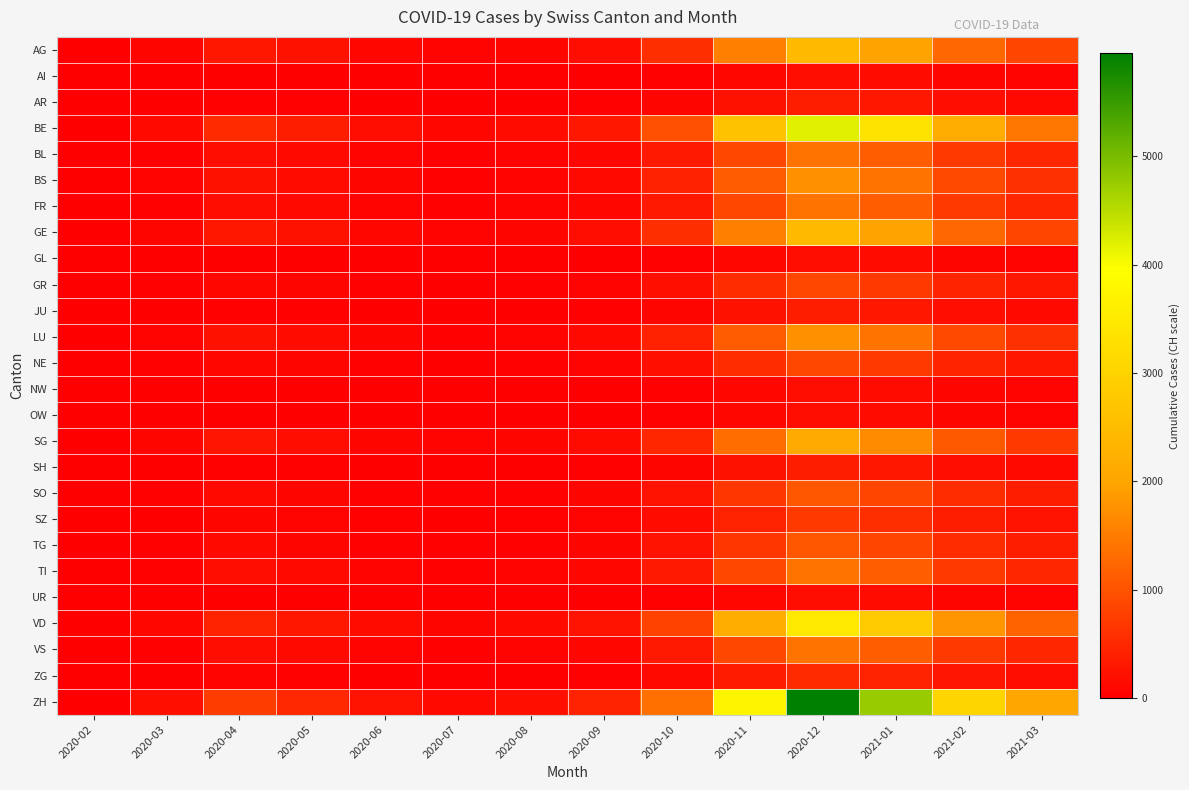

Rank the series by their maximum value, from highest to lowest.

ZH, BE, VD, AG, GE, SG, BS, LU, BL, FR, TI, VS, SO, TG, GR, NE, SZ, ZG, AR, JU, SH, AI, GL, NW, OW, UR